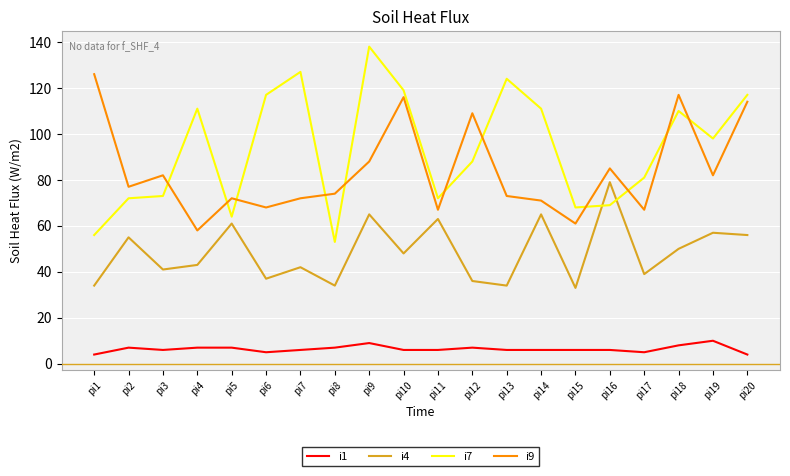

Does the chart have visible grid lines?

Yes